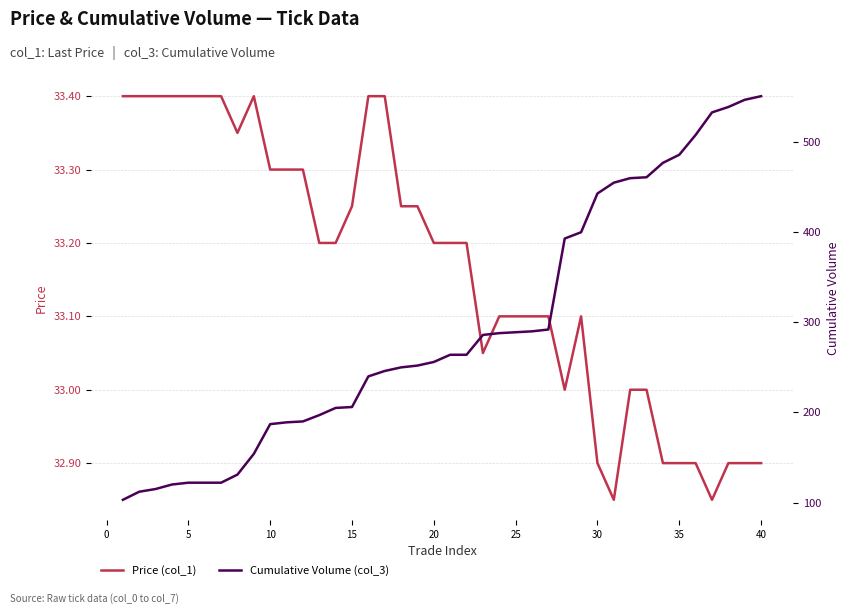

What is the greatest value displayed?

551.0